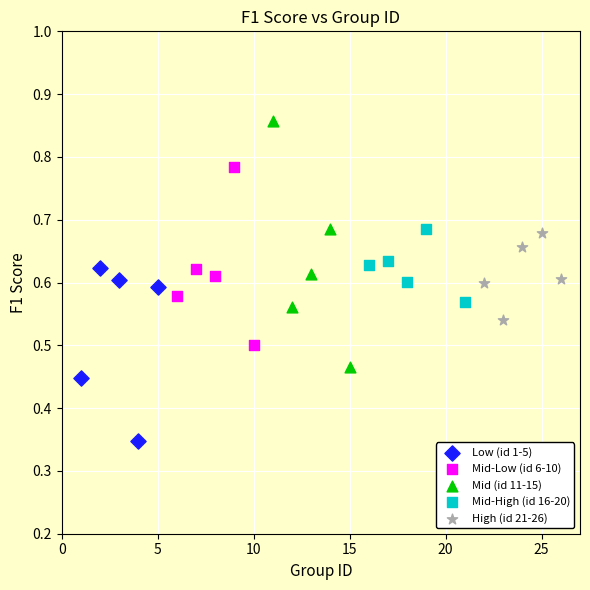

What are all the series names shown in the legend?

Low (id 1-5), Mid-Low (id 6-10), Mid (id 11-15), Mid-High (id 16-20), High (id 21-26)